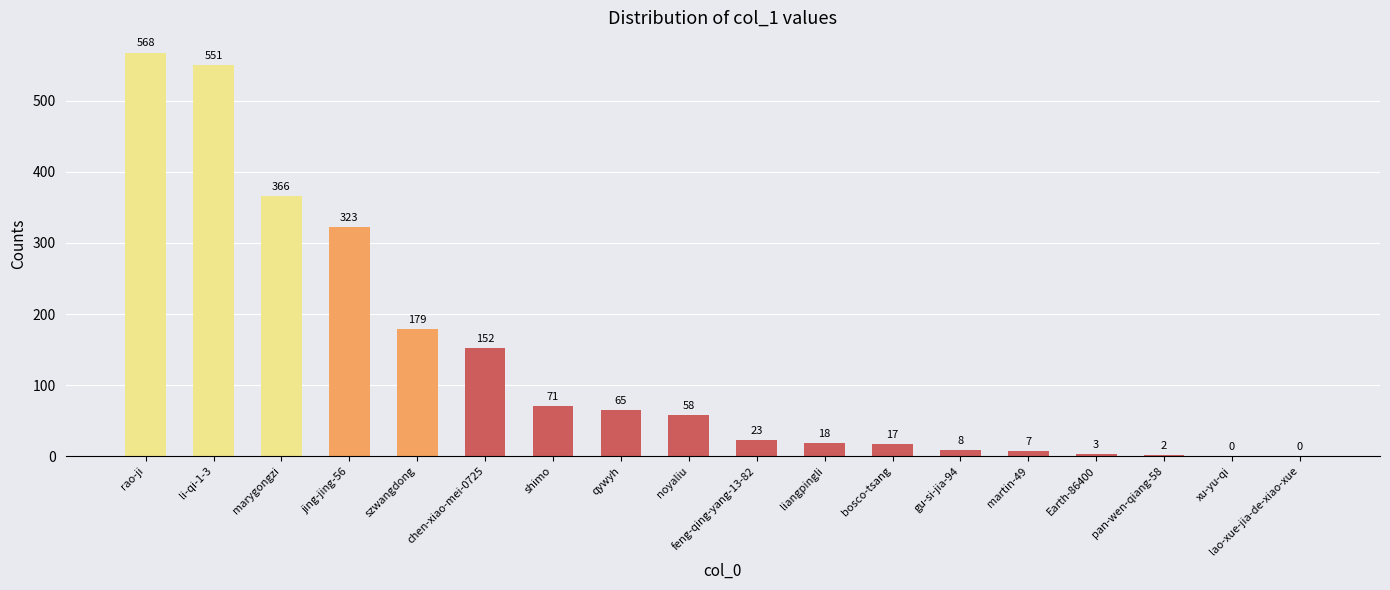

Where is the data nearest to the value 284?

jing-jing-56